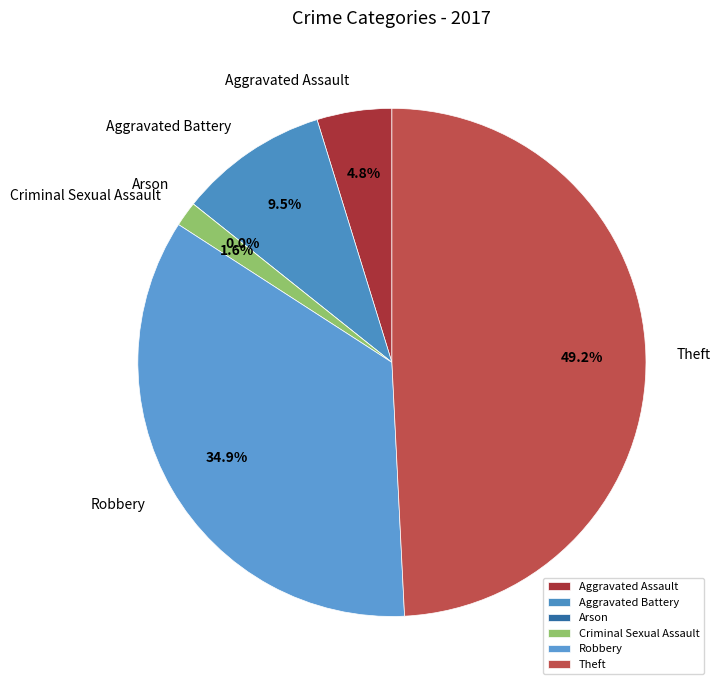

Is it true that Arson is 1% of the pie?

False